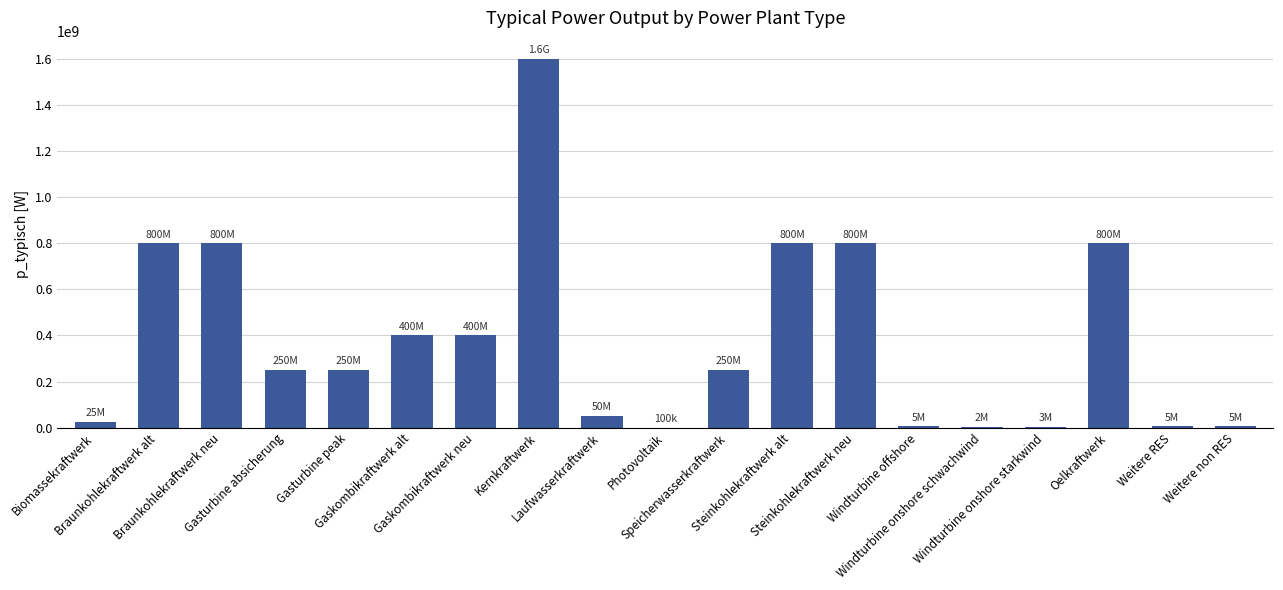

Are the bars horizontal?

No